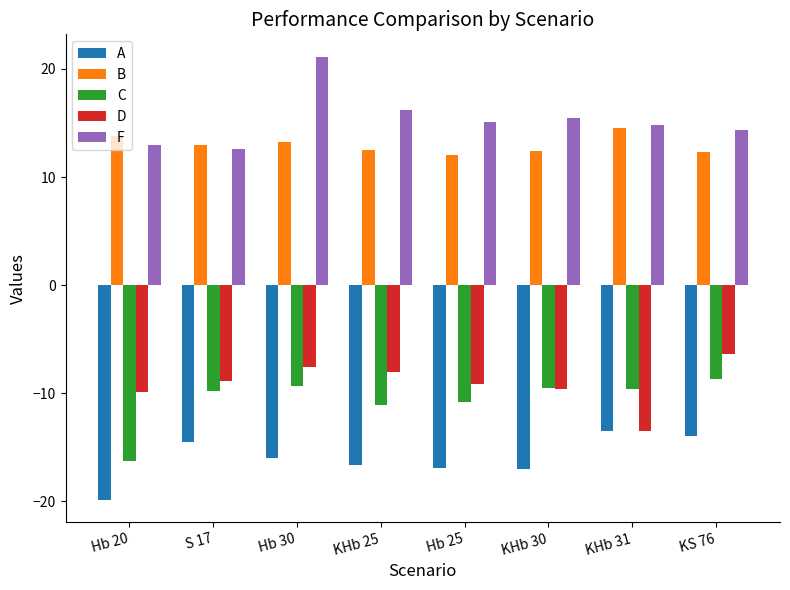

True or false: A has a value of -5.5 at S 17.

False